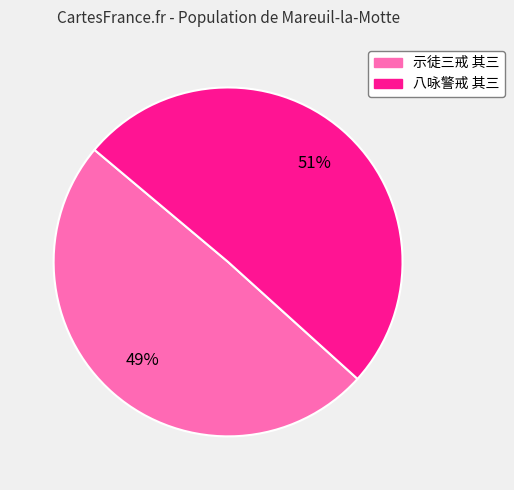

Which has a higher value, 示徒三戒 其三 or 八咏警戒 其三?

八咏警戒 其三